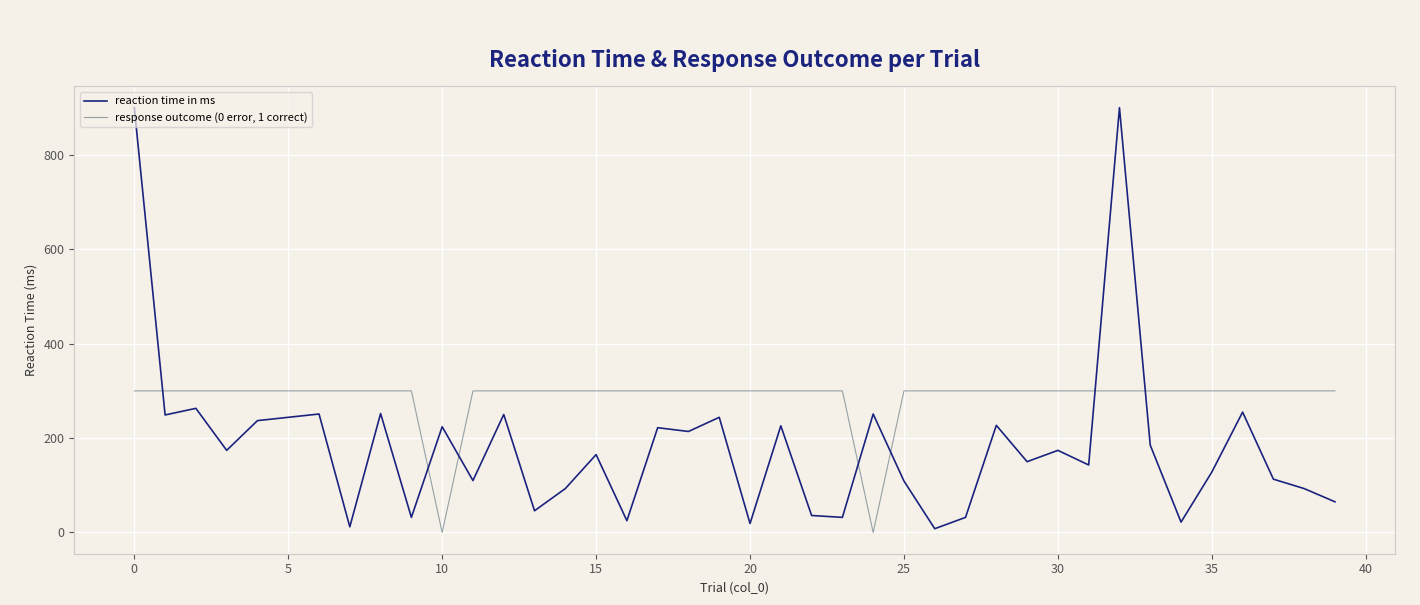

How many lines are shown in the chart?

2